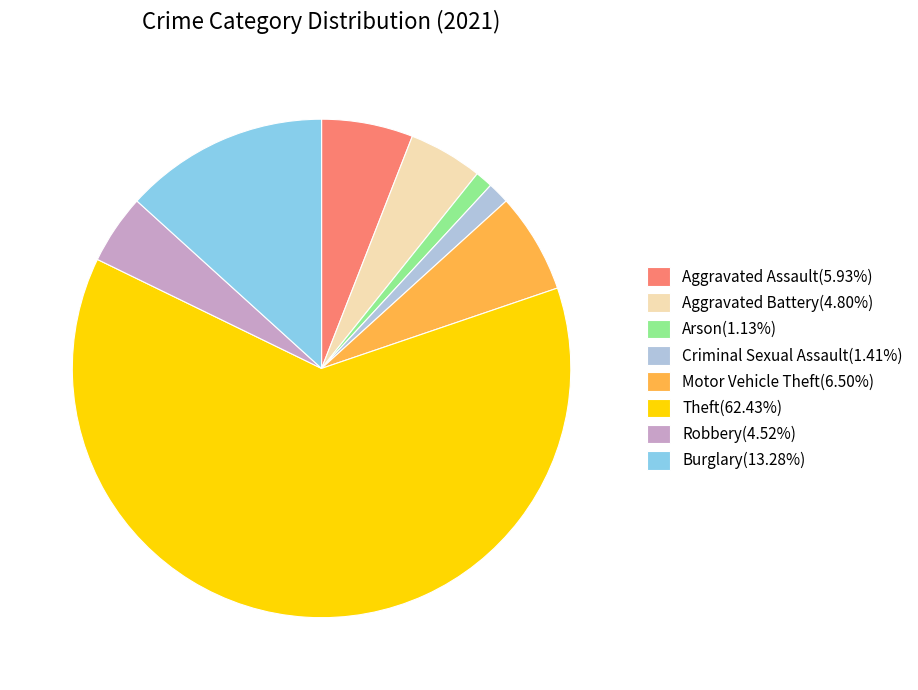

Does any single category account for the majority?

Yes